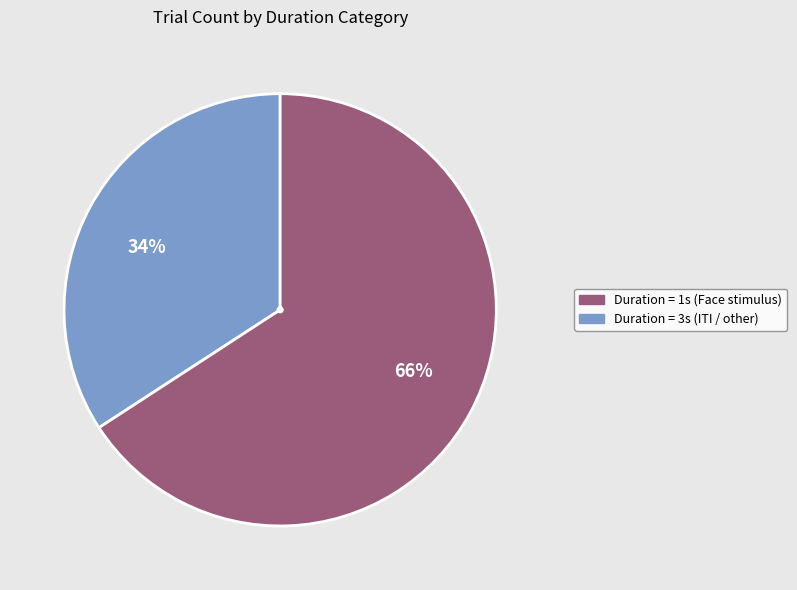

Is there any slice that represents more than half of the pie?

Yes